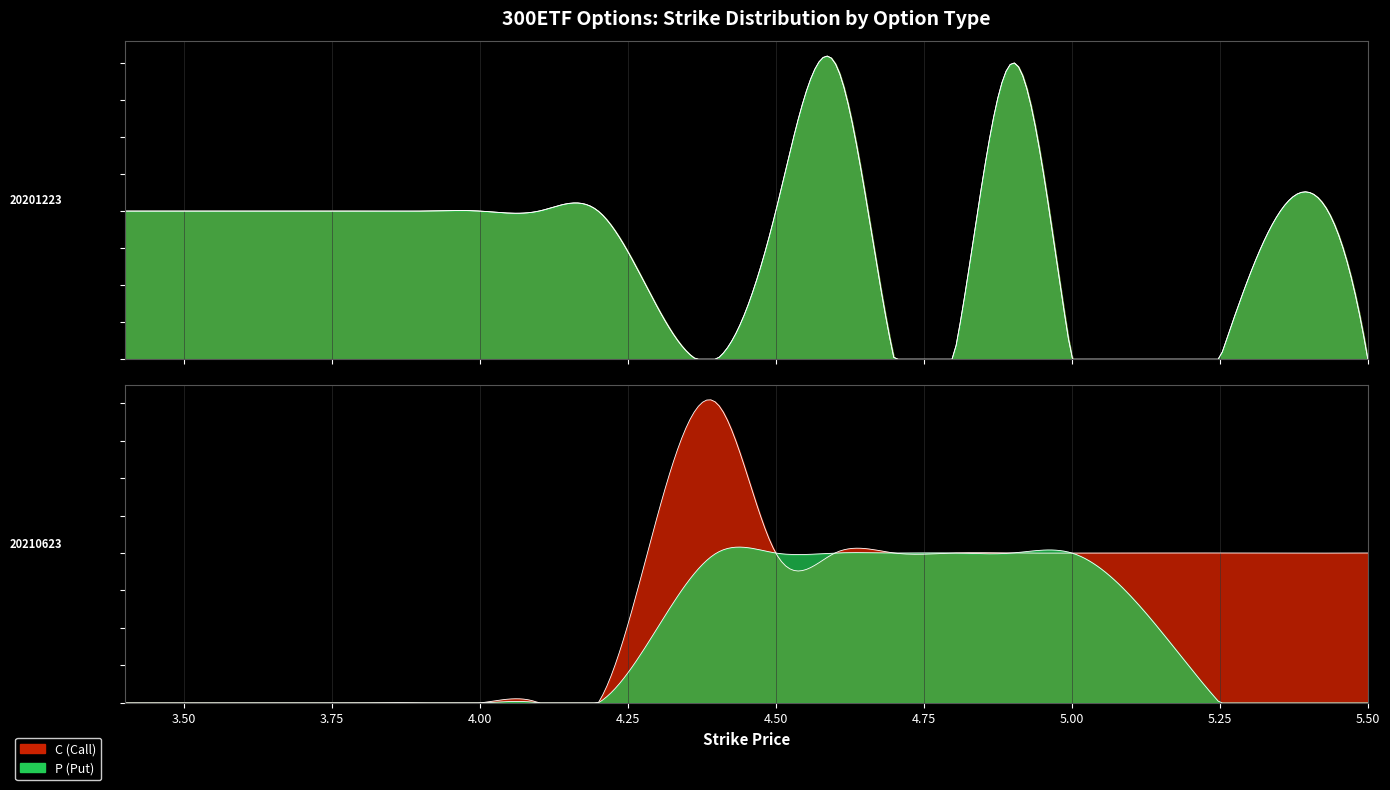

What is the sum of the C values at 4.1 and 4.2?

2